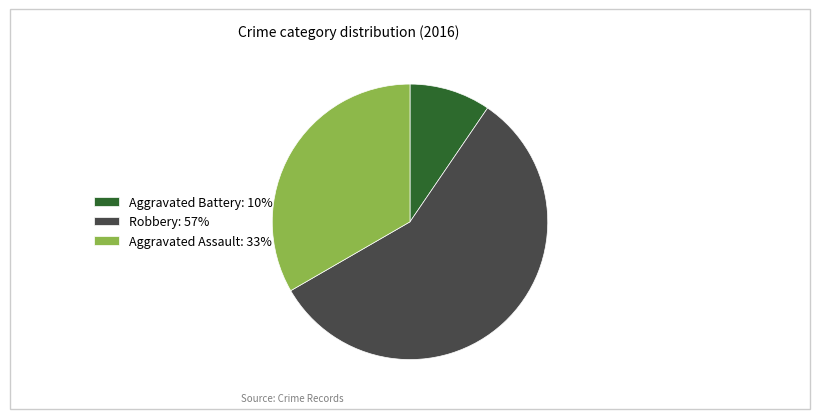

What is the smallest slice in the pie chart?

Aggravated Battery